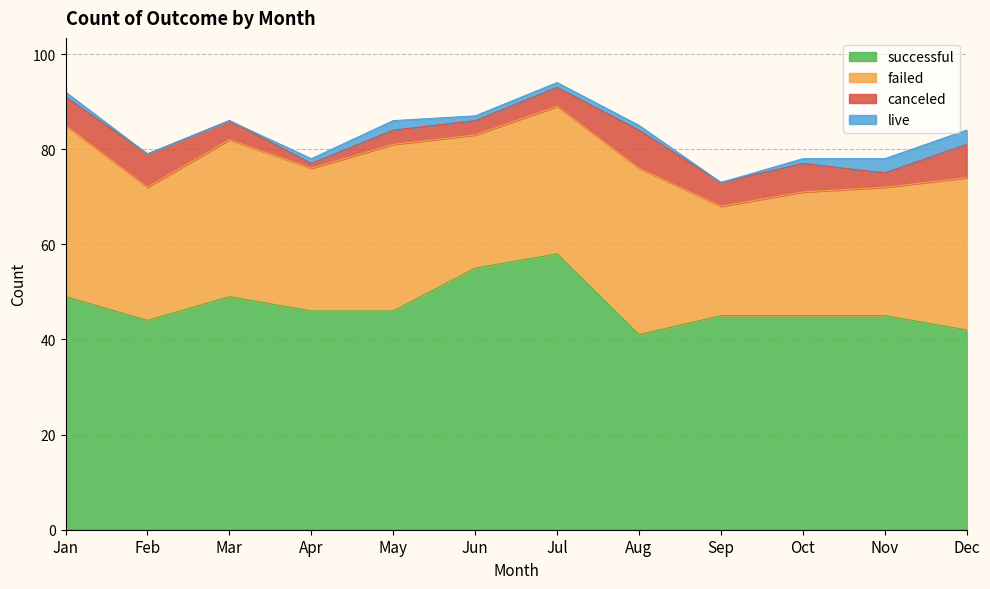

What is the difference between the highest and lowest values at Aug?

40